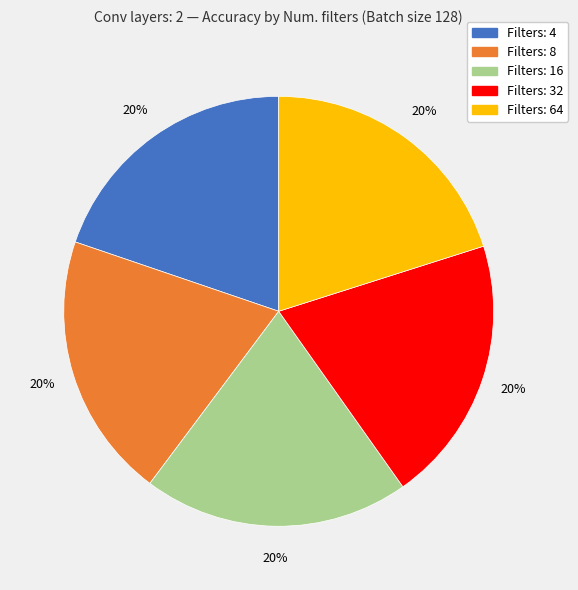

How many slices are in this pie chart?

5